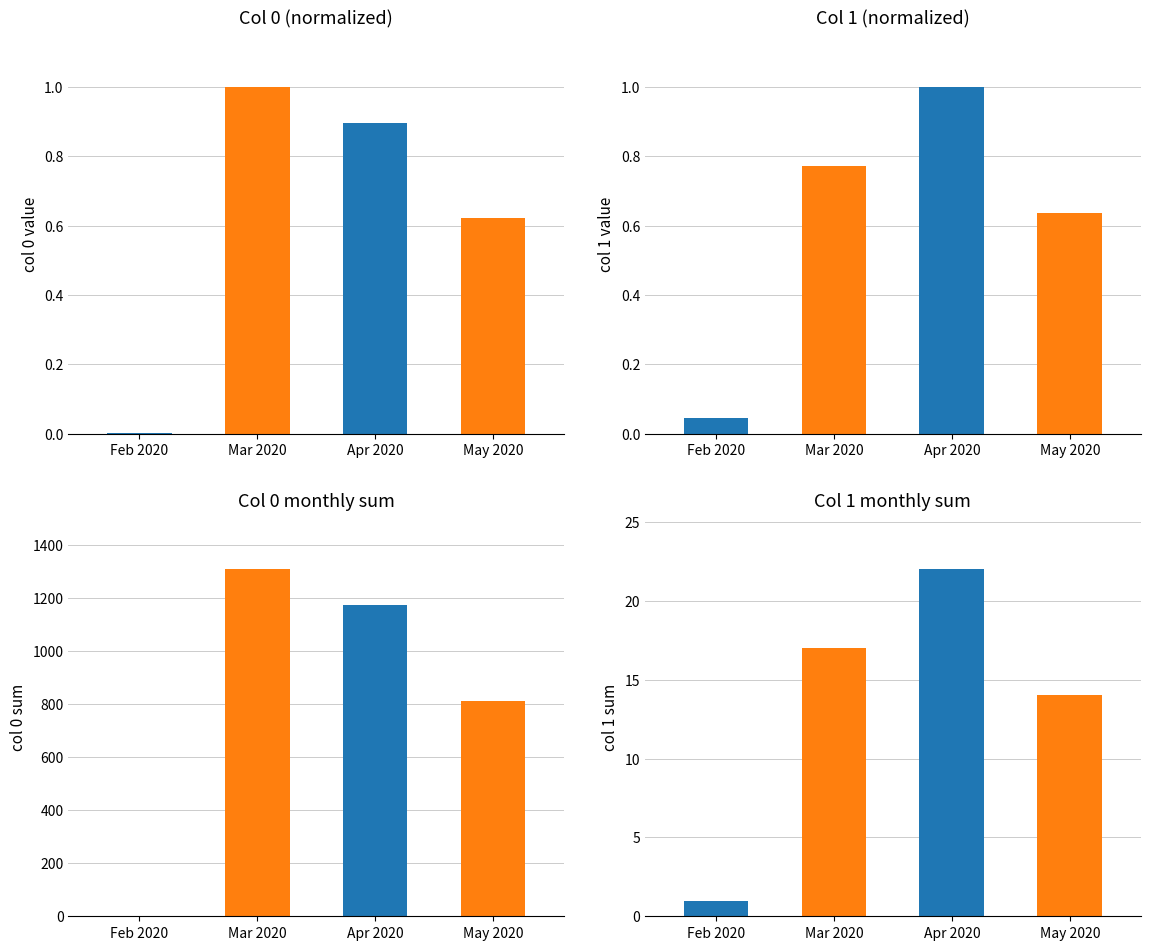

How many values in the col 1 sum series exceed 17?

1